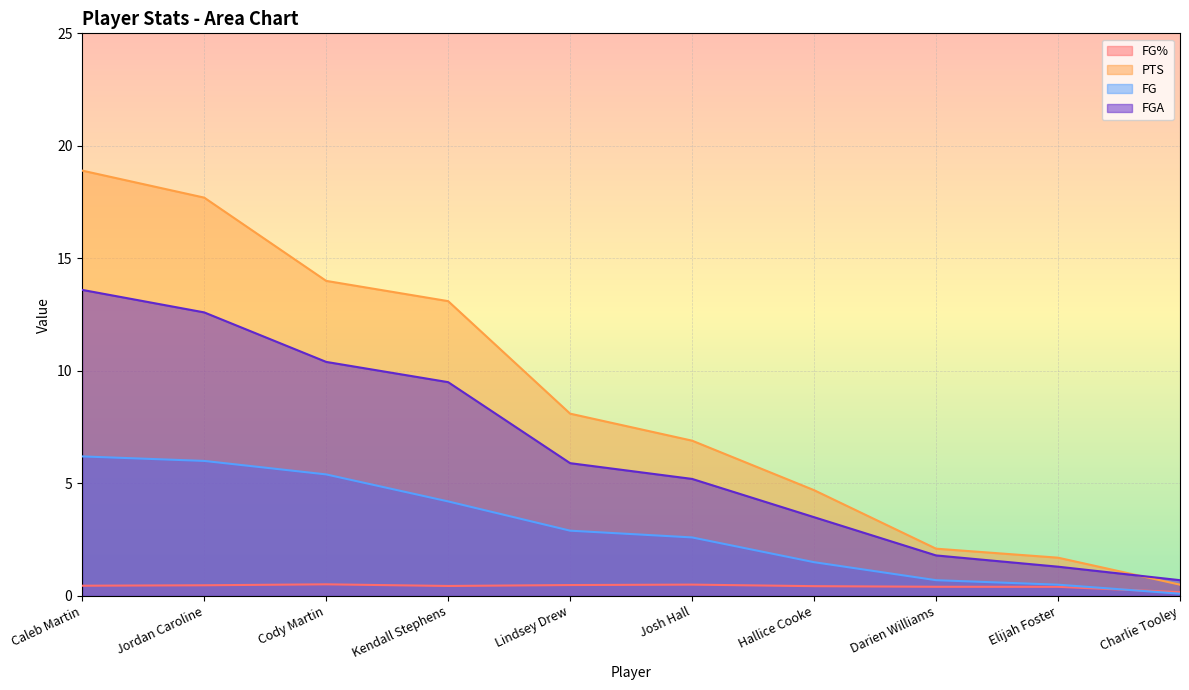

Is the value of PTS at Charlie Tooley greater than the value of FGA at Lindsey Drew?

No